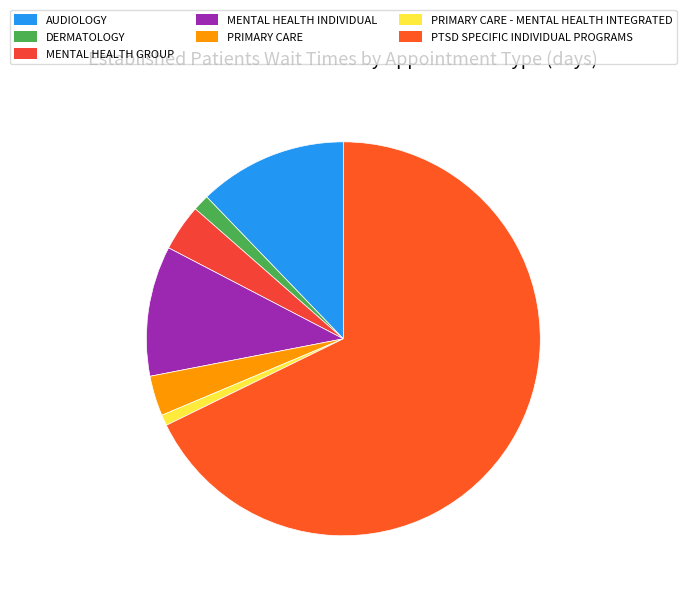

To the nearest percent, what percentage of the pie is PRIMARY CARE?

3%